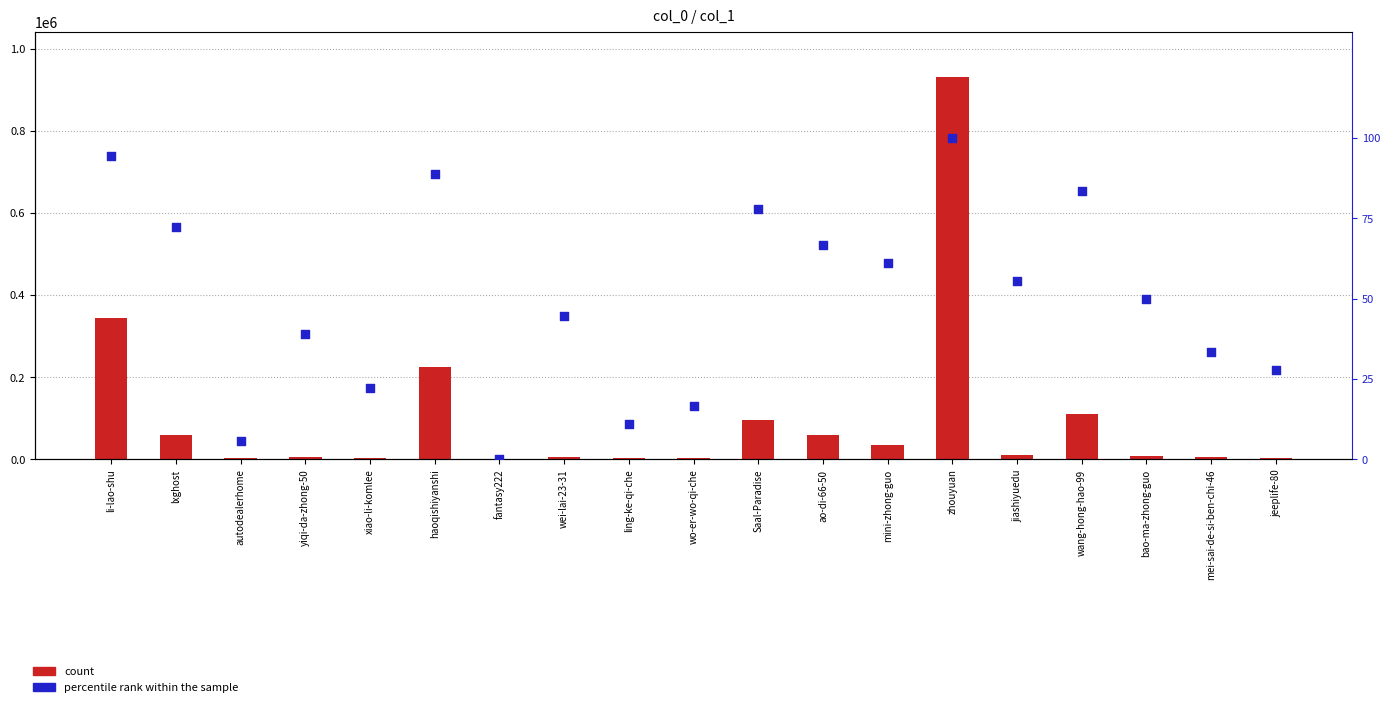

At how many categories does at least one series exceed 268786?

2